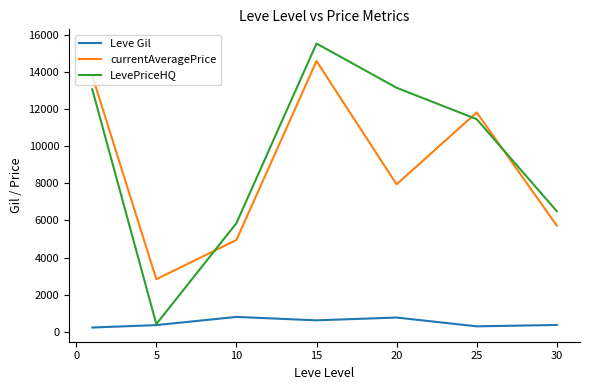

What is the greatest value displayed?

15527.7